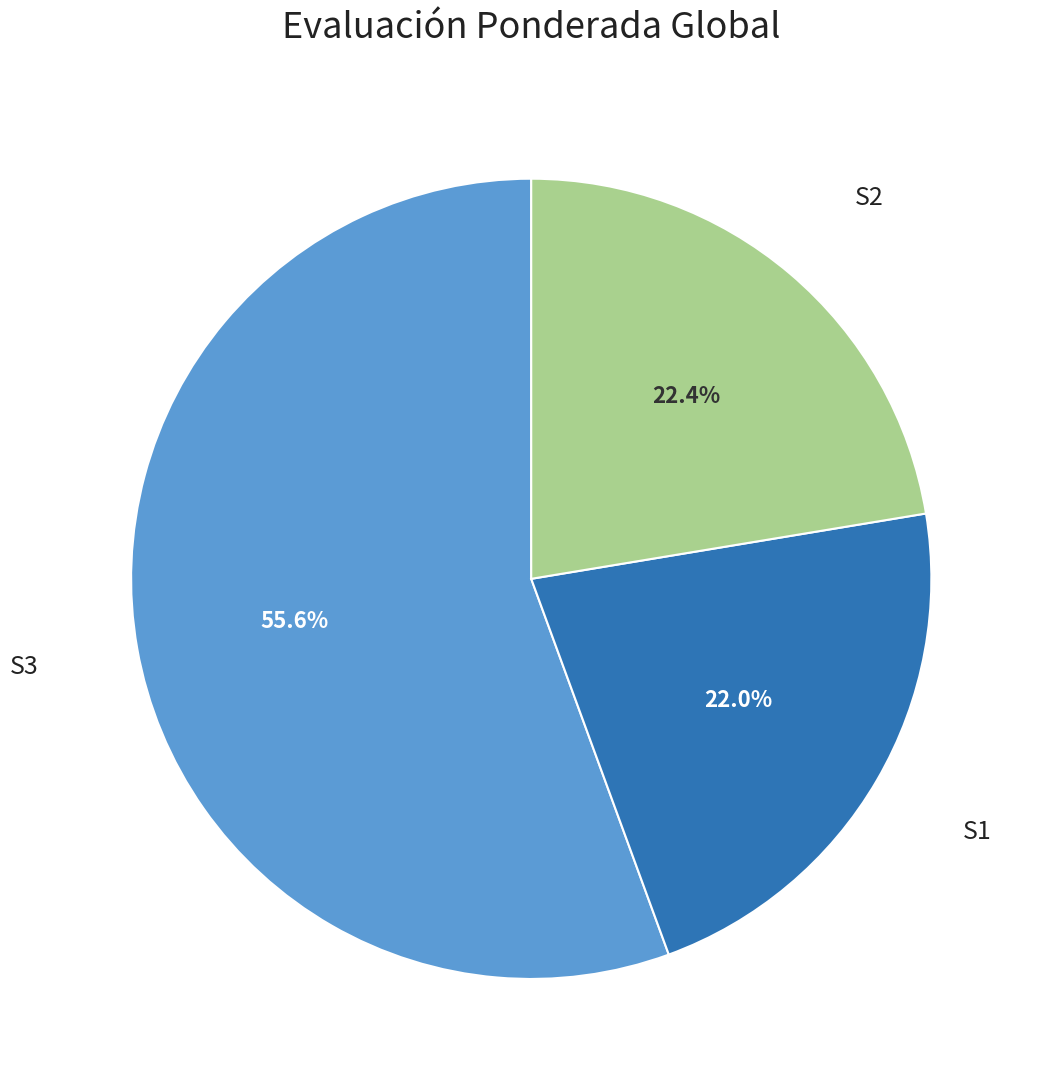

What is the largest slice in the pie chart?

S3